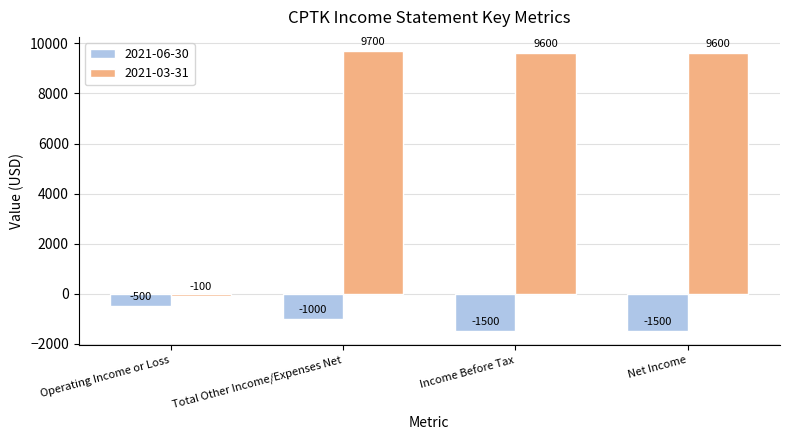

Reading left to right, list all the values displayed in this chart.

2021-06-30: -500	-1000	-1500	-1500
2021-03-31: -100	9700	9600	9600